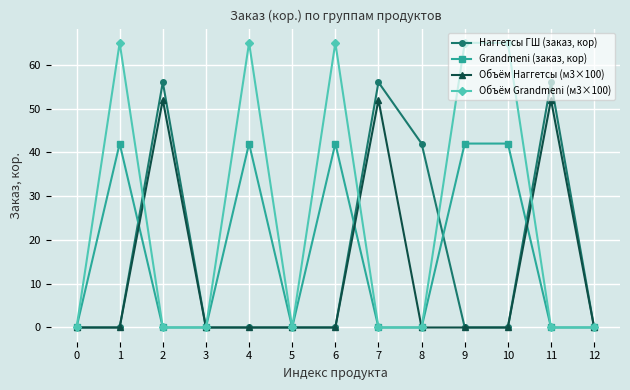

Is it true that Объём Grandmeni (м3×100) equals -22 at 12?

False